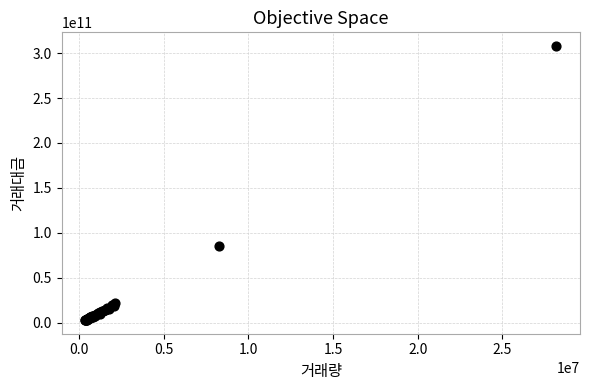

What Y value in the scatter plot is closest to 155417197660?

85859158070